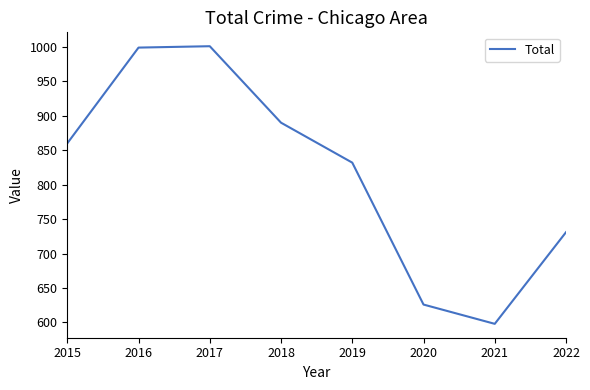

What is the average value?

817